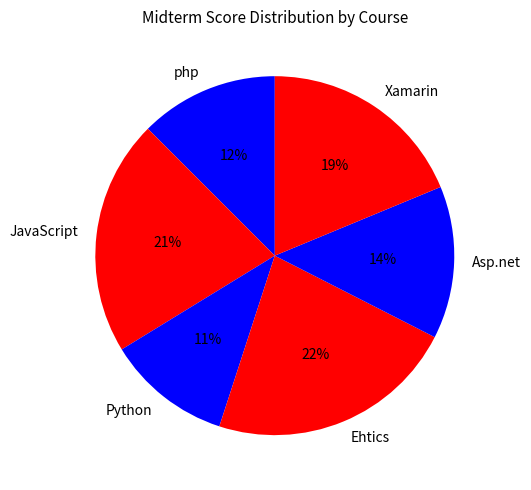

Which slice is the smallest?

Python